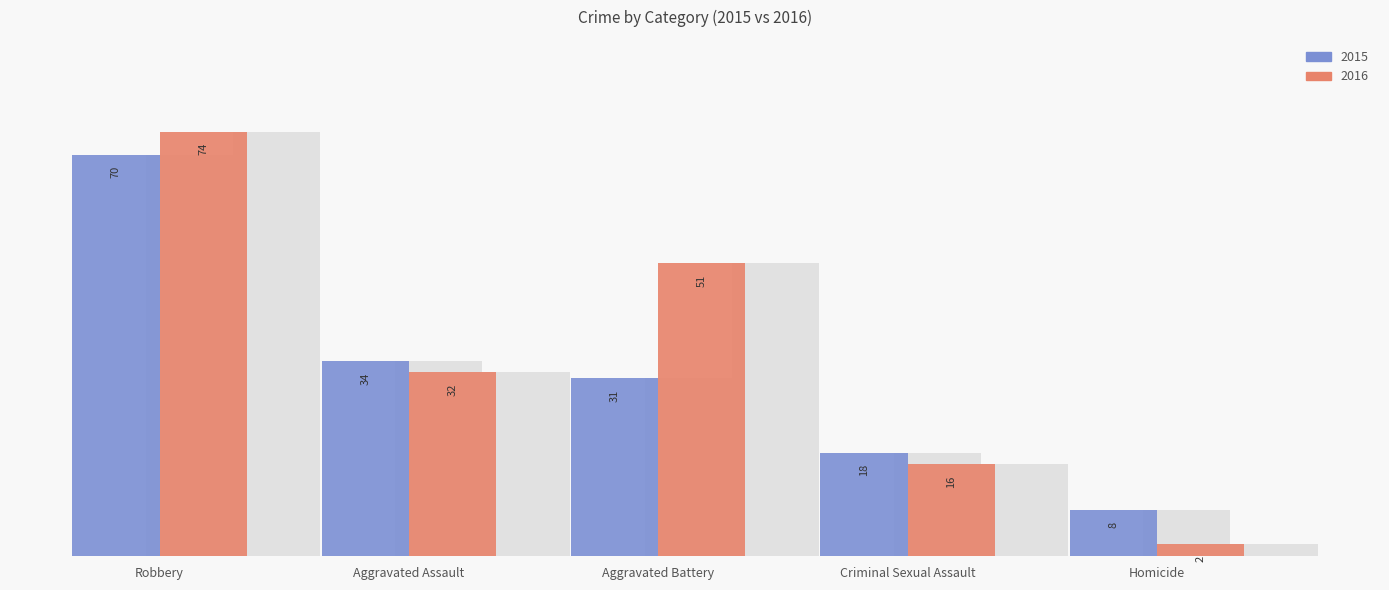

Which series has the widest spread of values?

2016